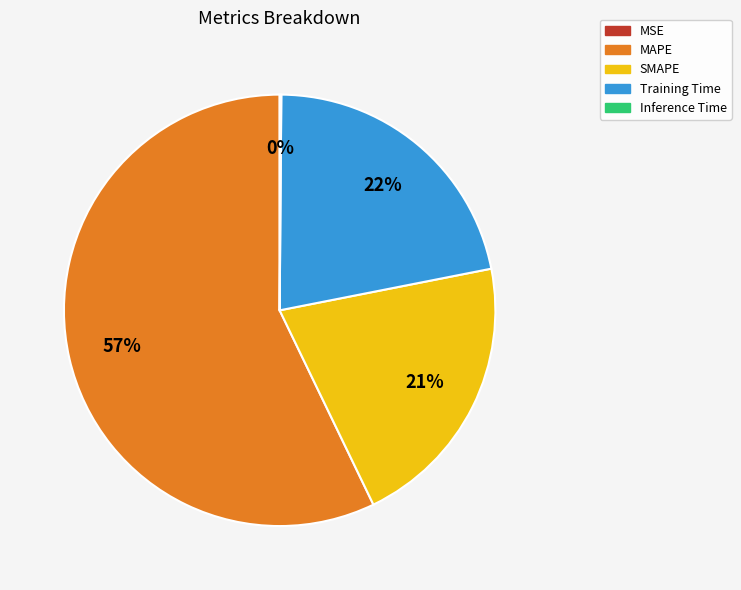

Does any single category account for the majority?

Yes